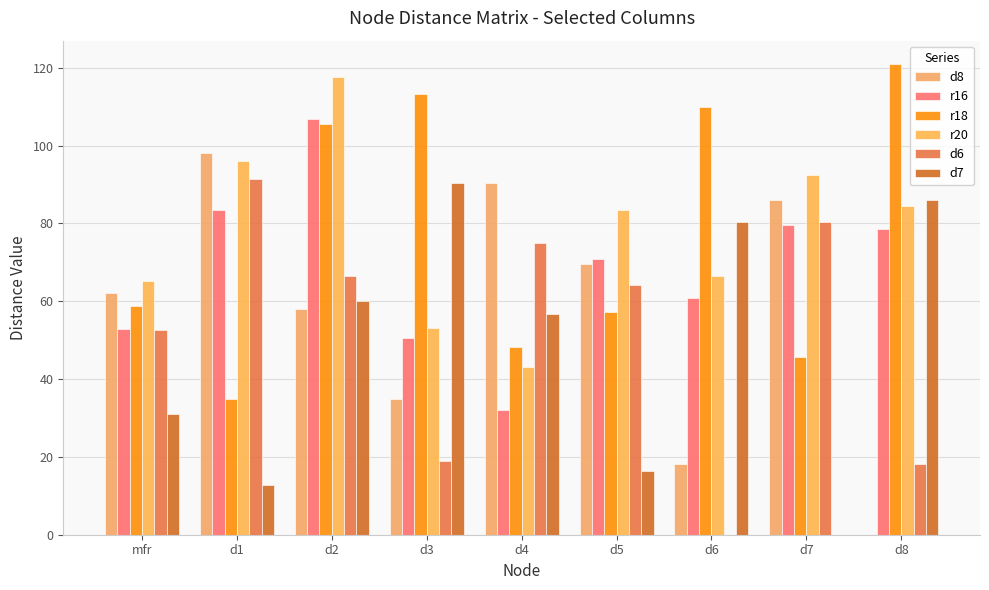

Count the number of categories in the chart.

9